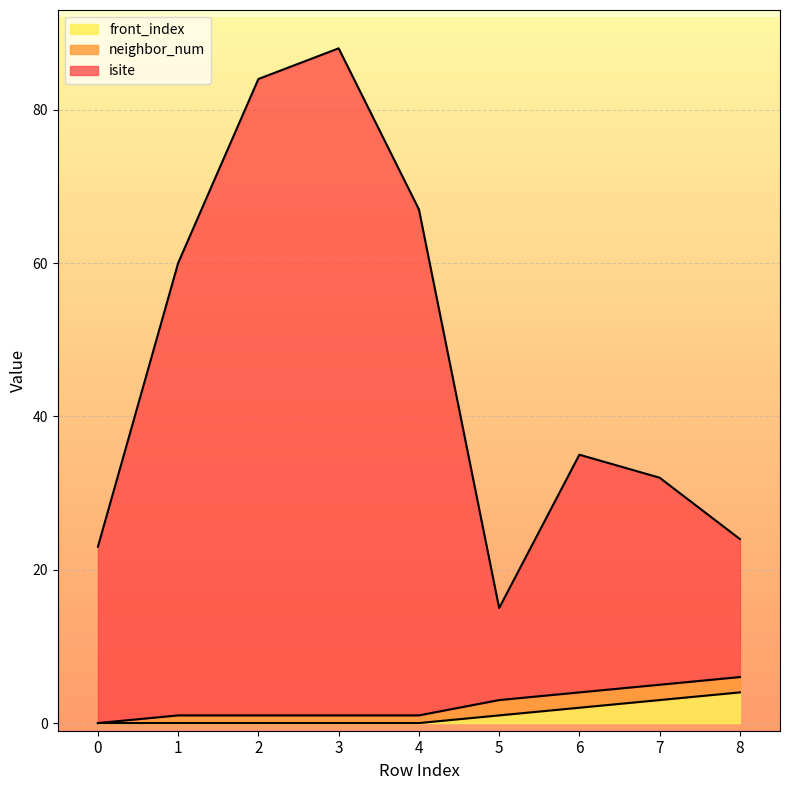

What is the total value across all series at 7?

32